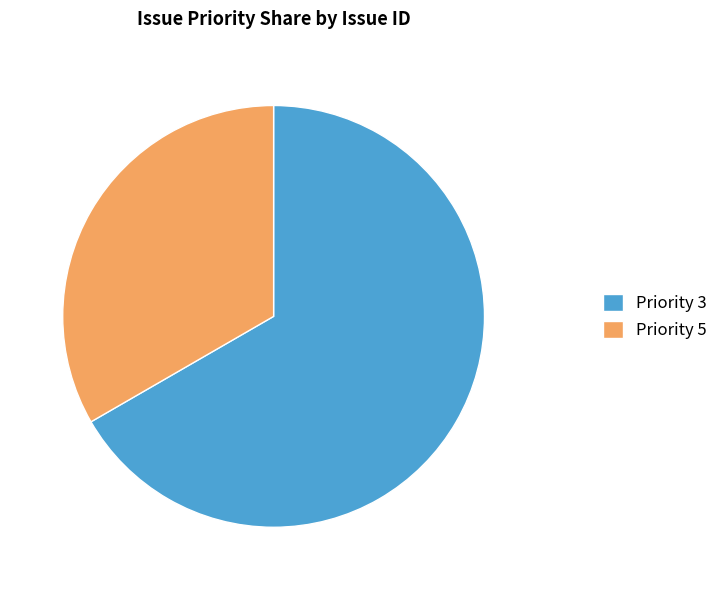

Combined, do Priority 3 and Priority 5 account for over 50%?

Yes